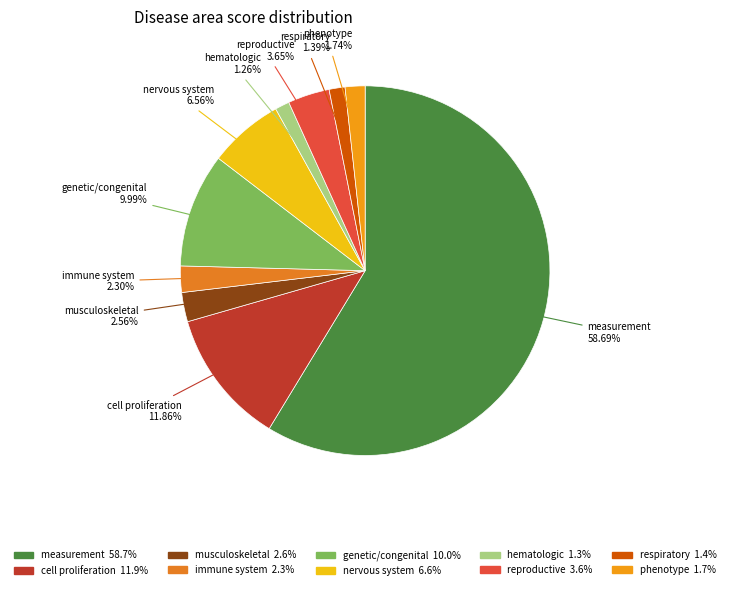

Count the number of slices in the pie.

10